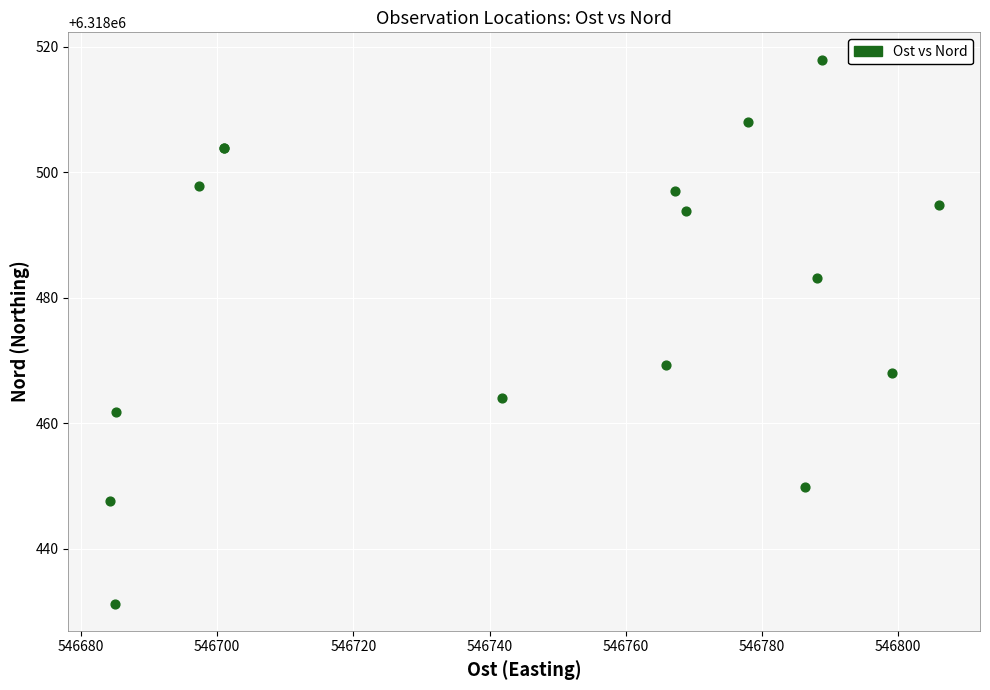

What Y value in the scatter plot is closest to 6318474?

6318469.2